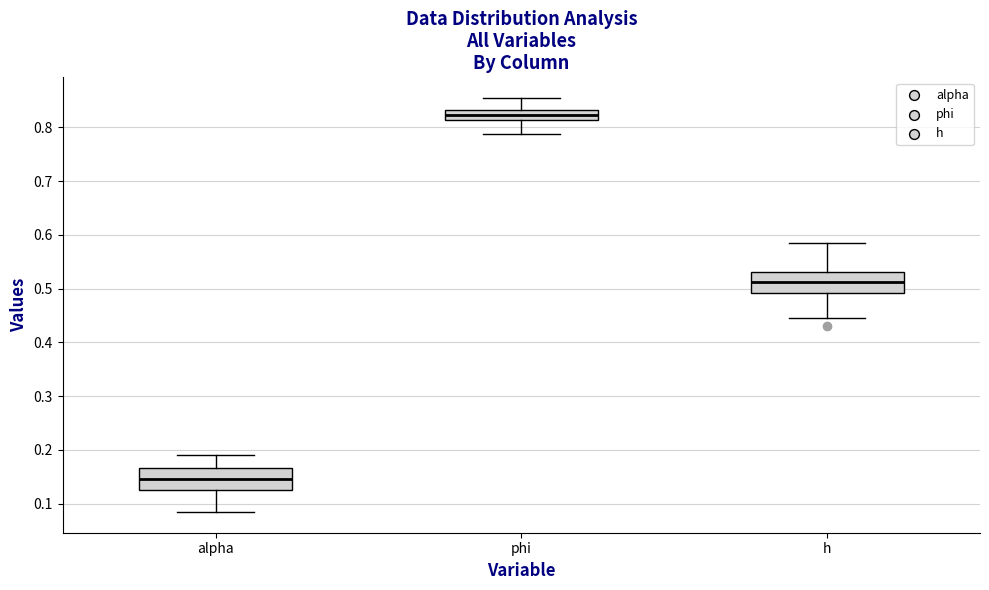

Where does the lower whisker of the box for alpha end on the y-axis? The values are not printed on the chart, so give them approximately, as read against the axis.

0.08